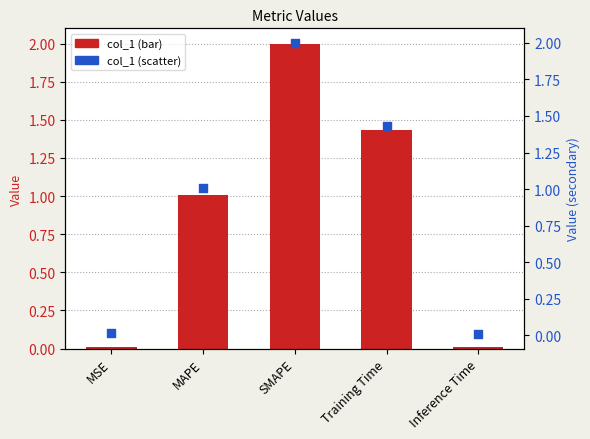

Which series contains the lowest Y value?

col_1